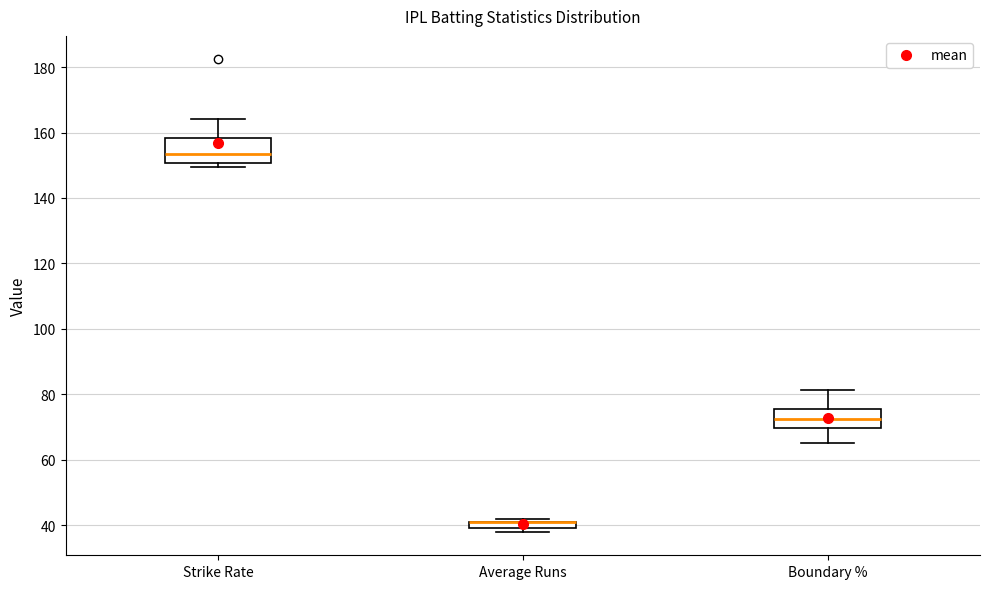

Where does the lower whisker of the box for Boundary % end on the y-axis? The values are not printed on the chart, so give them approximately, as read against the axis.

66